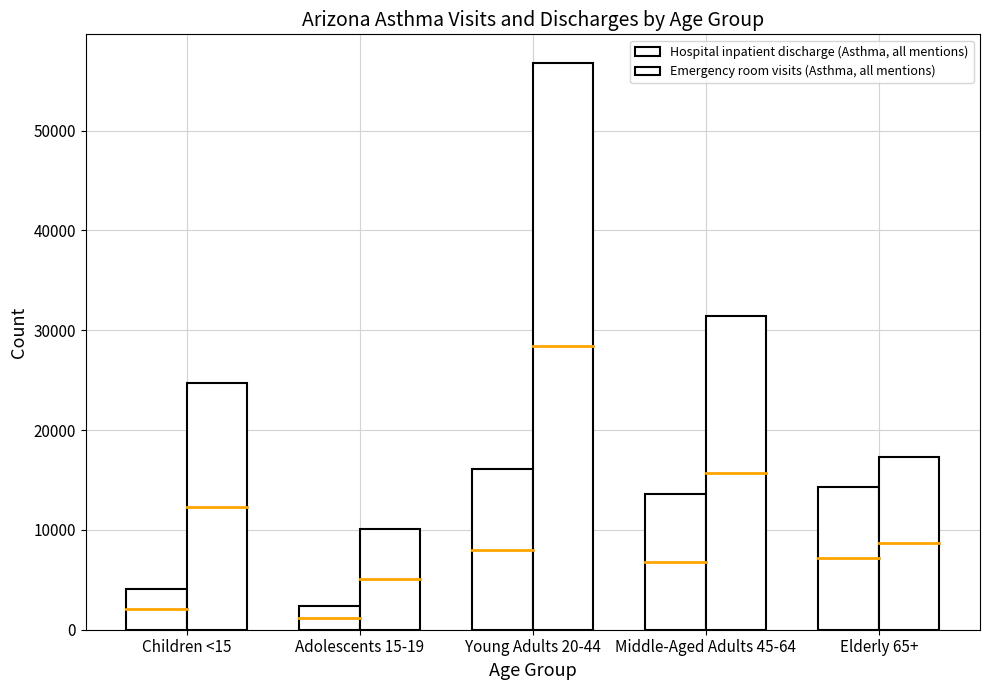

At how many categories does at least one series exceed 30146?

2